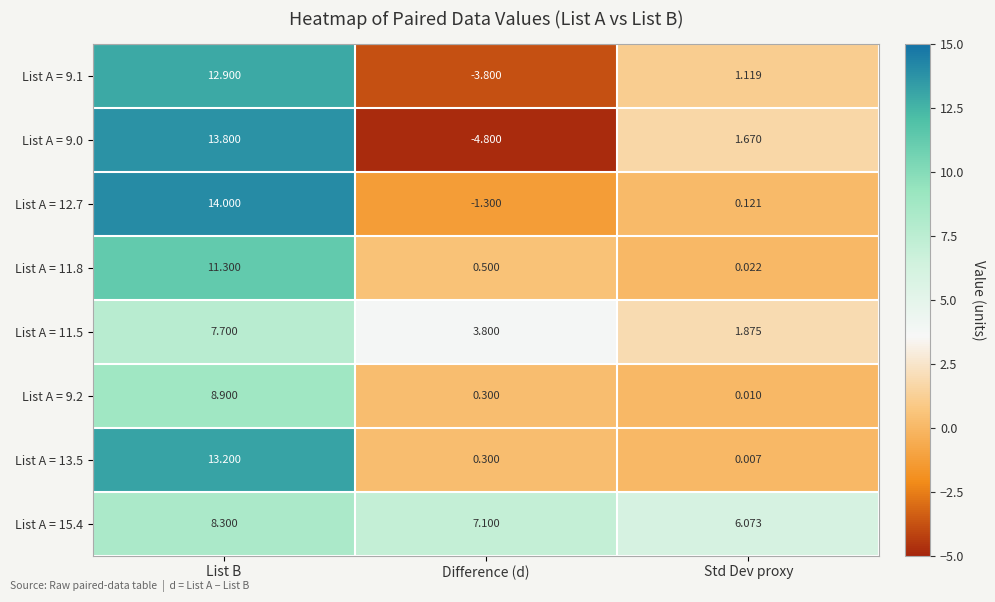

Which series has the largest total across all categories?

List A = 15.4